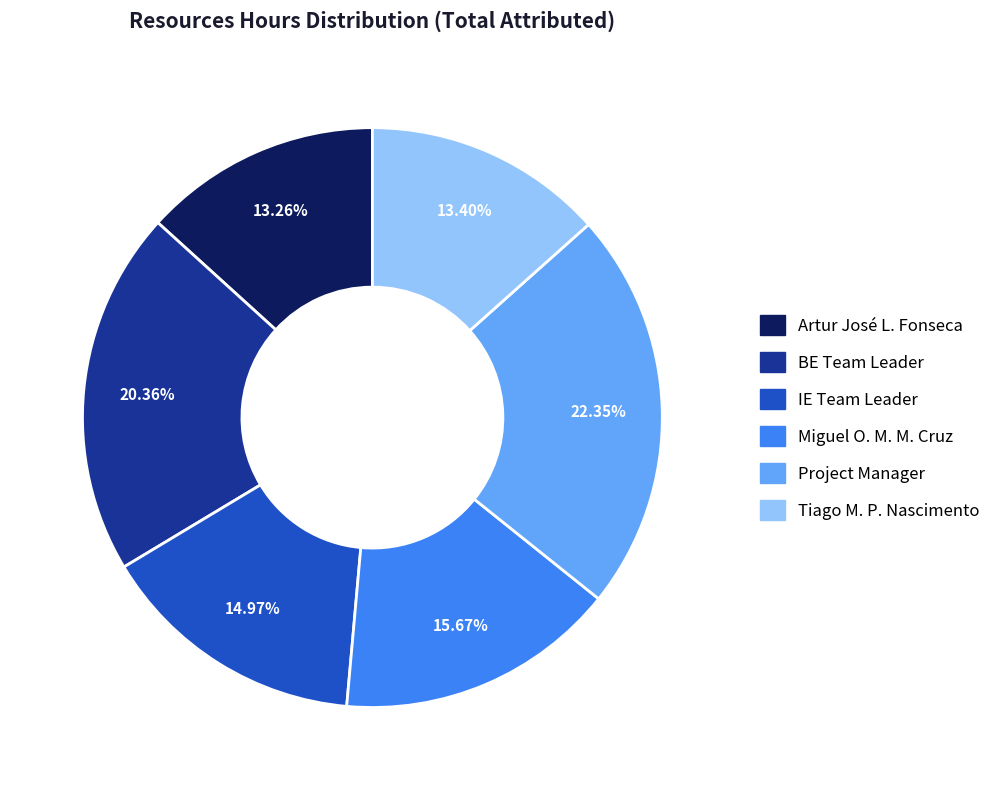

Is there a majority slice in this chart?

No